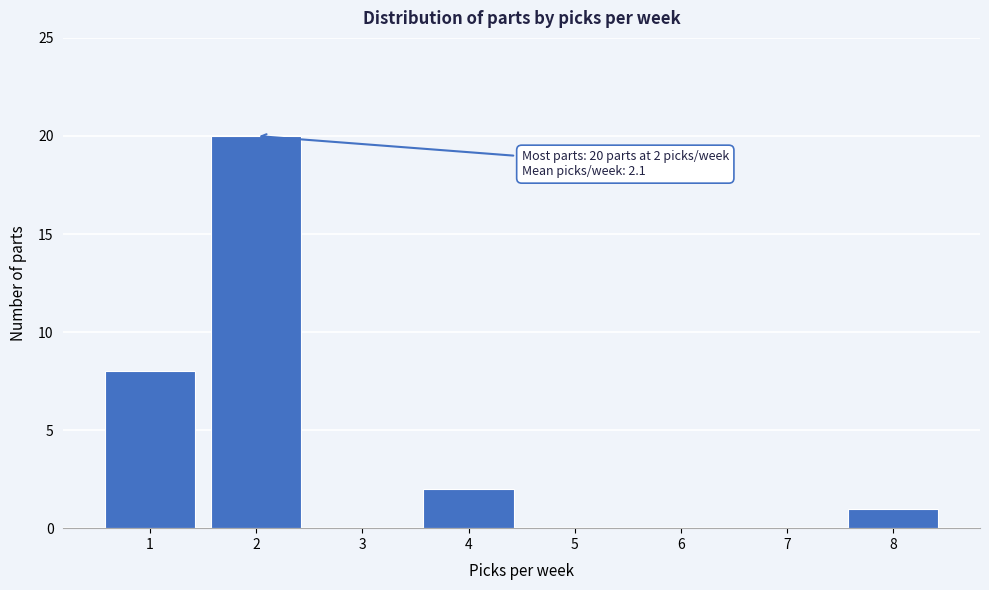

Which range on the x-axis has the tallest bar?

1.5 to 2.5